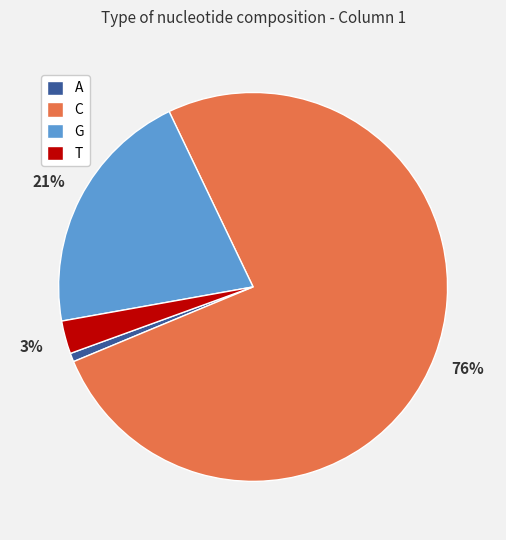

Which has a higher value, G or A?

G